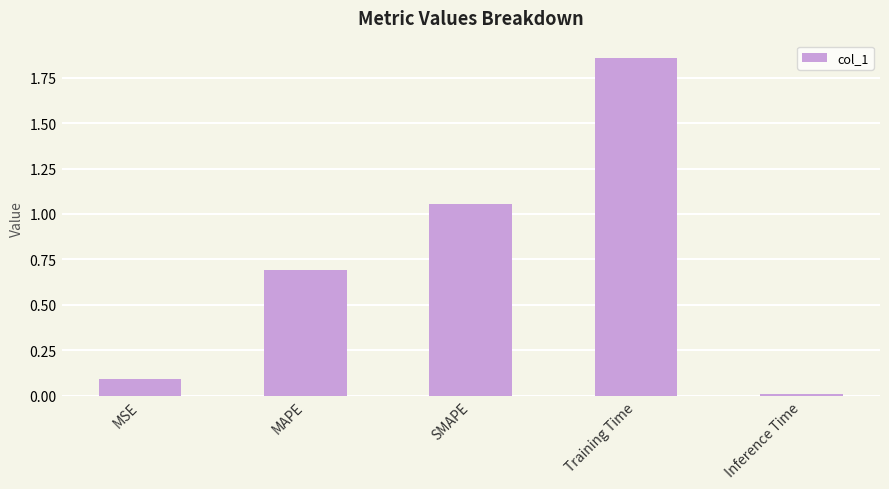

What is the label of the 1st bar from the left?

MSE